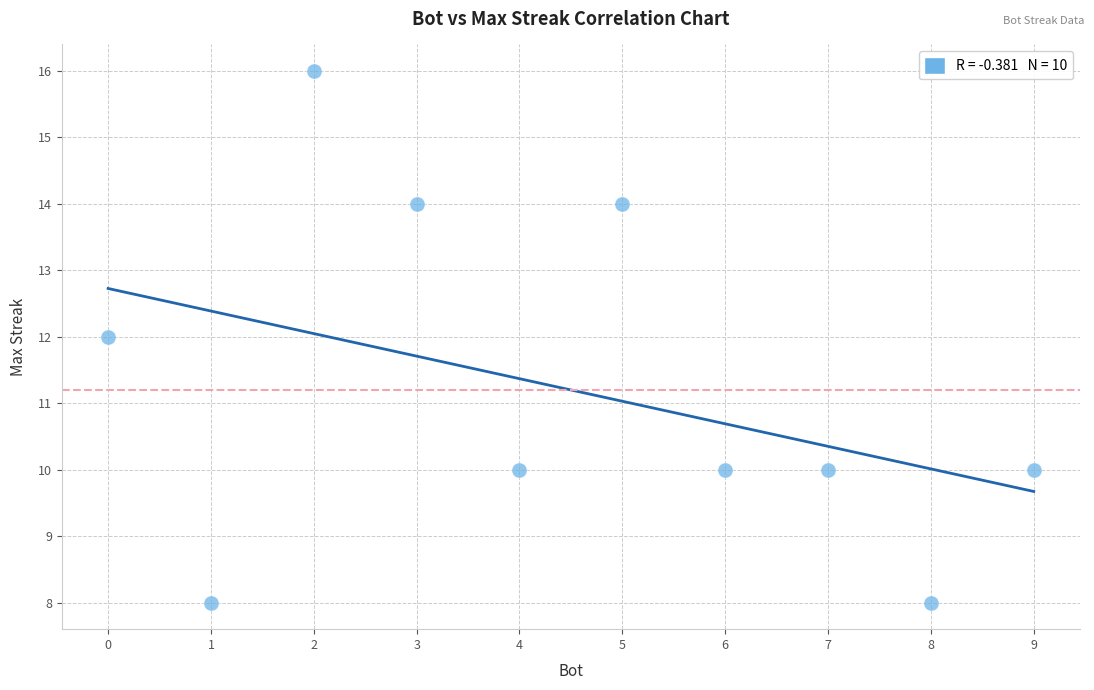

What is the average Y value?

11